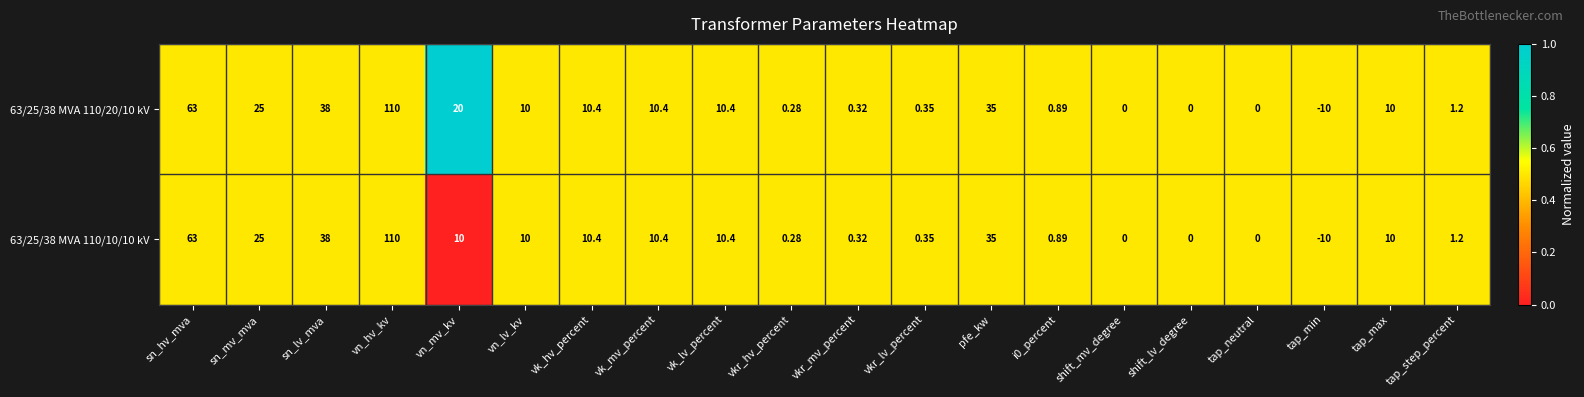

List the series in order of their overall mean, highest first.

63/25/38 MVA 110/20/10 kV, 63/25/38 MVA 110/10/10 kV